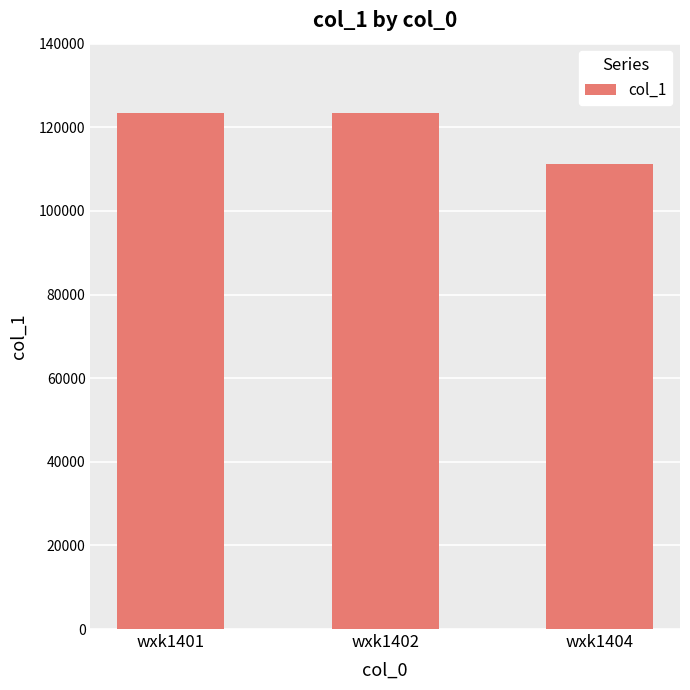

What is the difference between the second highest and minimum values?

12345